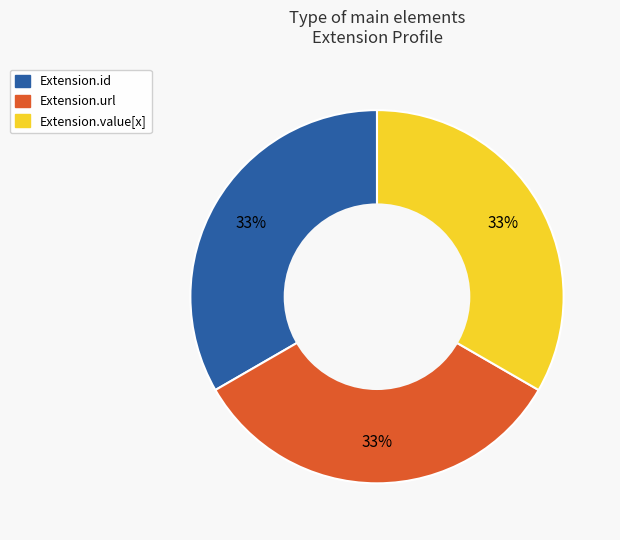

To the nearest percent, what is the combined percentage of Extension.id and Extension.value[x]?

67%